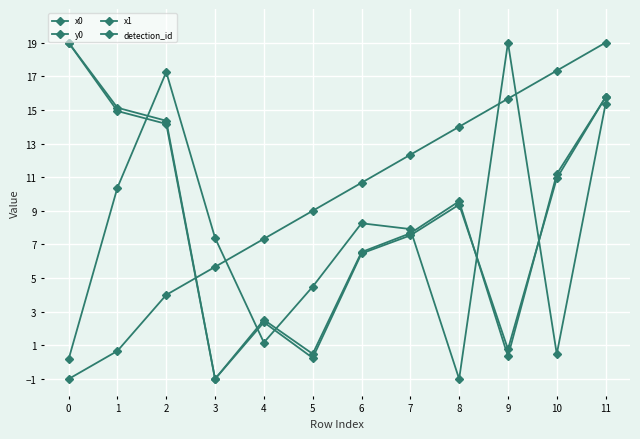

What is the value of the x1 point at the 11th from the left?

10.9